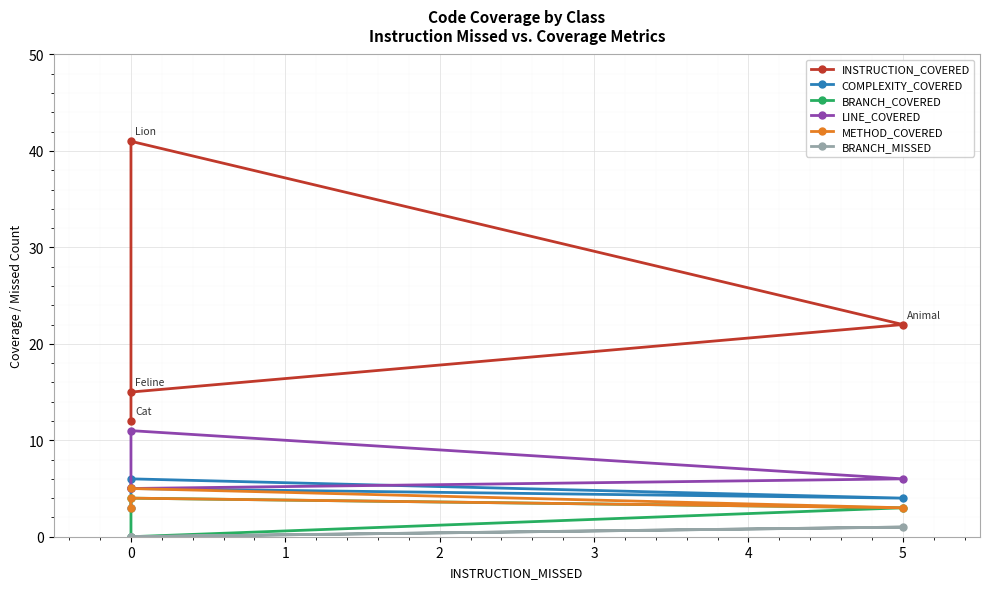

Between 1 and 2, which series saw the biggest shift?

INSTRUCTION_COVERED